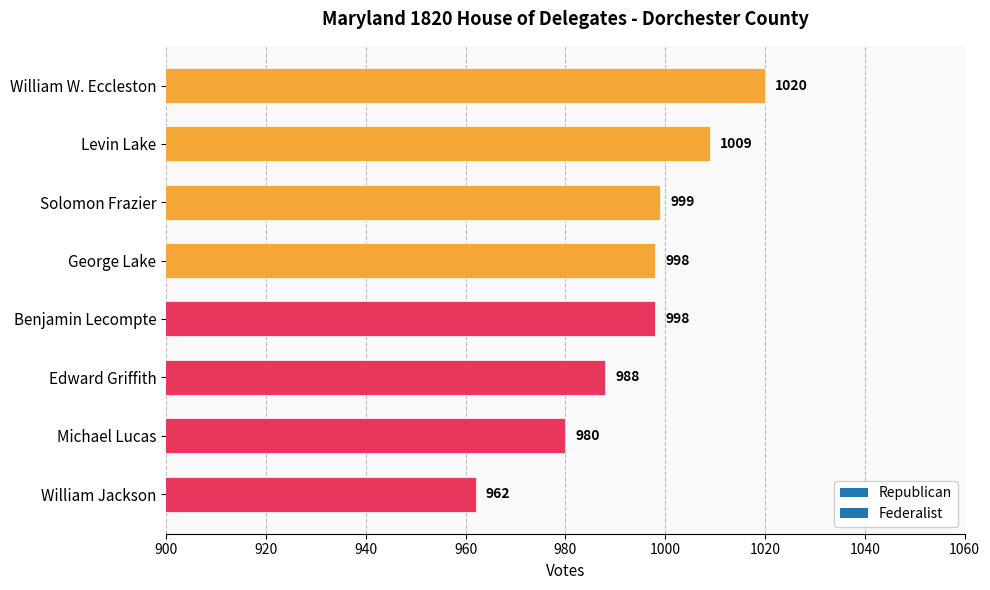

What position from the top is William Jackson?

8